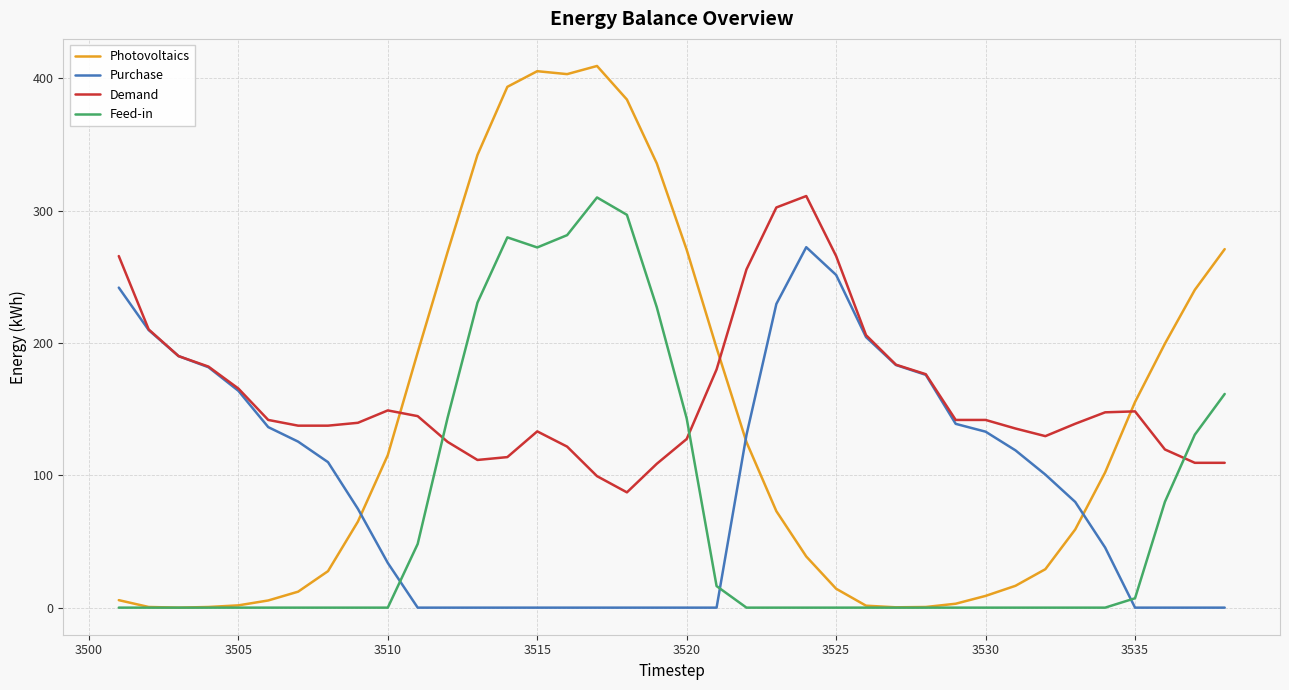

Which series has the largest total across all categories?

Demand